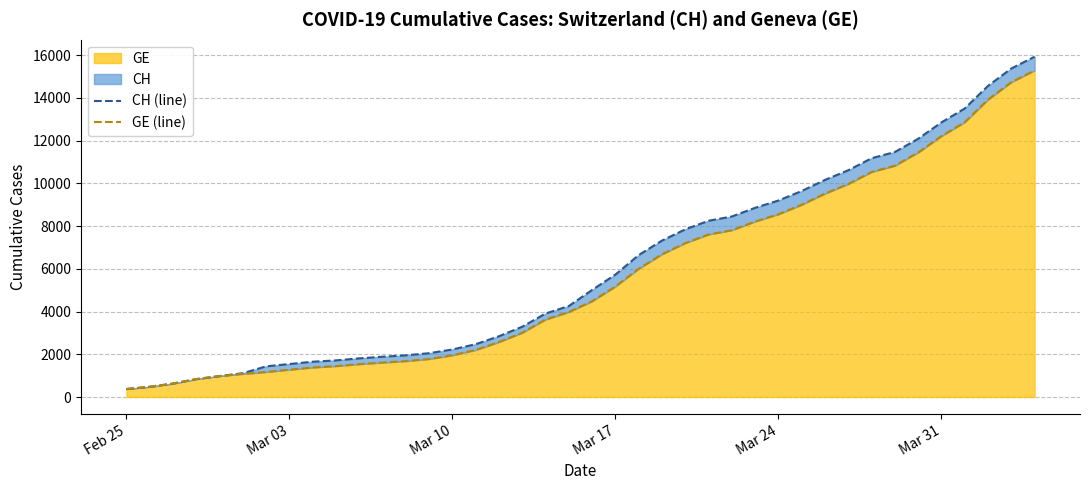

What is the lowest value of the GE series?

375